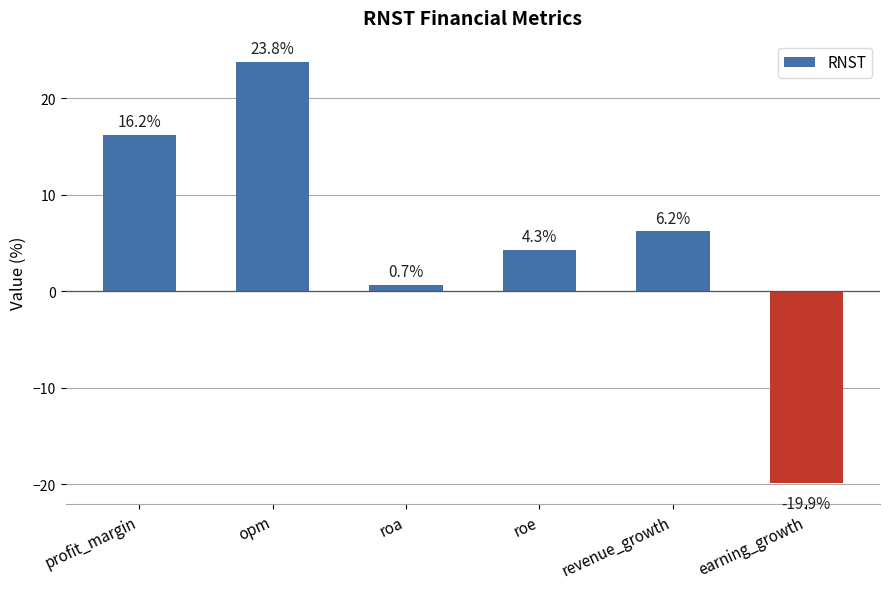

Where is the data nearest to the value 1?

roa